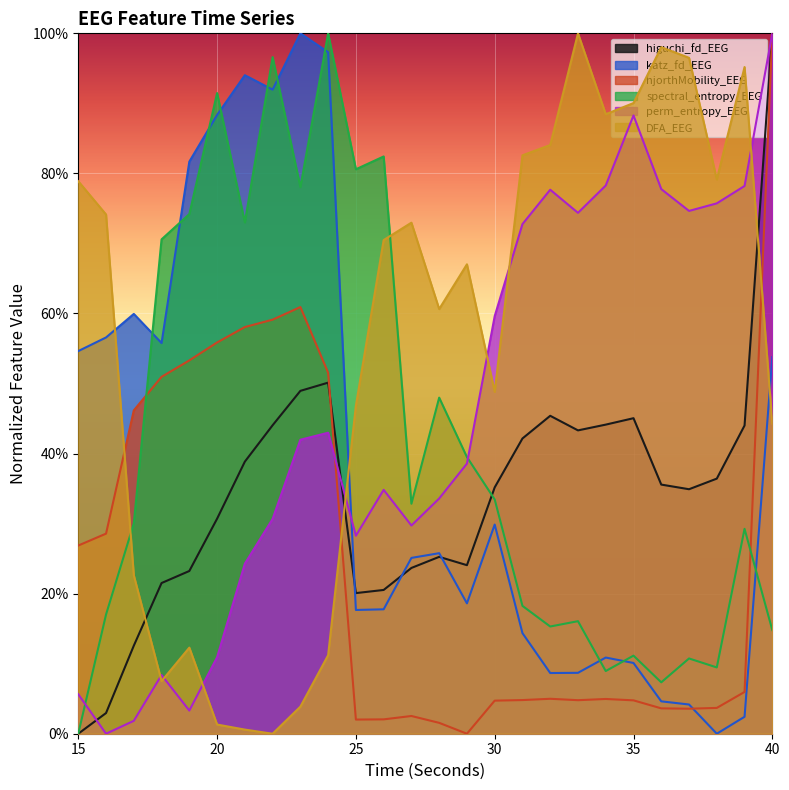

Which series ends up on top after the final intersection of higuchi_fd_EEG and spectral_entropy_EEG?

higuchi_fd_EEG